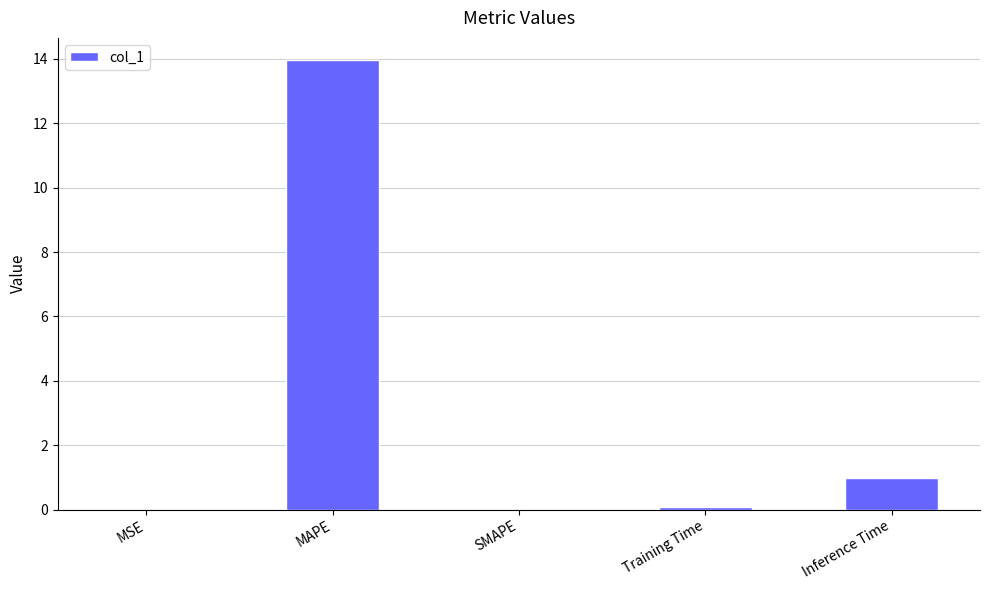

What is the approximate value at MAPE?

14.0